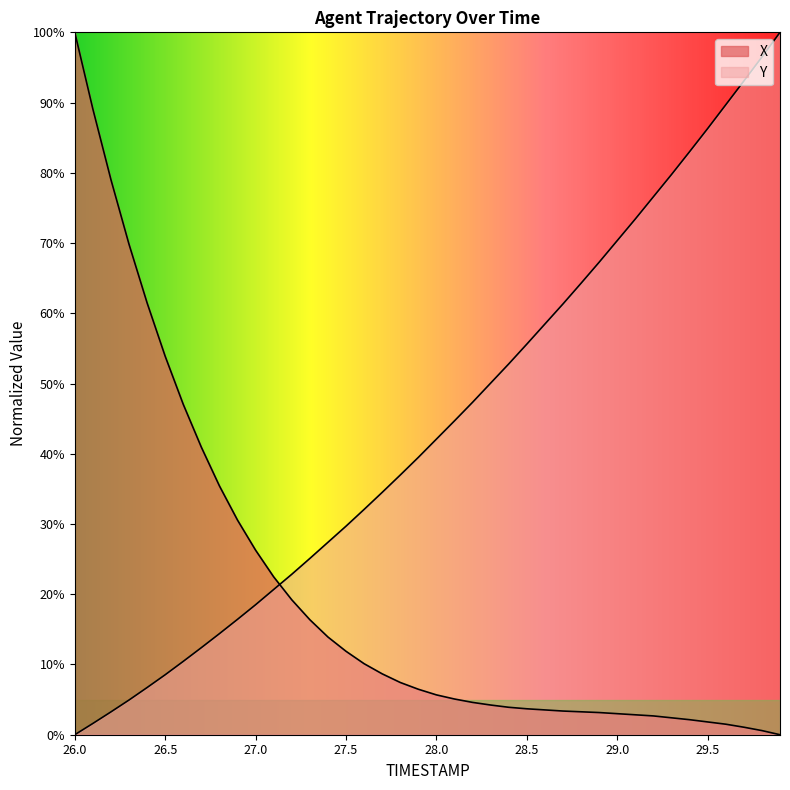

Reading right to left, what are all the values shown in this chart?

X: 29.9=0.0	29.8=0.6	29.7=1.1	29.6=1.5	29.5=1.8	29.4=2.1	29.3=2.4	29.2=2.7	29.1=2.8	29.0=3.0	28.9=3.2	28.8=3.3	28.7=3.4	28.6=3.5	28.5=3.7	28.4=3.9	28.3=4.2	28.2=4.6	28.1=5.1	28.0=5.7	27.9=6.5	27.8=7.4	27.7=8.7	27.6=10.1	27.5=11.9	27.4=13.9	27.3=16.4	27.2=19.2	27.1=22.5	27.0=26.3	26.9=30.6	26.8=35.4	26.7=40.9	26.6=47.0	26.5=53.9	26.4=61.5	26.3=69.8	26.2=79.0	26.1=89.1	26.0=100.0
Y: 29.9=100.0	29.8=96.5	29.7=93.1	29.6=89.7	29.5=86.3	29.4=83.0	29.3=79.8	29.2=76.6	29.1=73.4	29.0=70.4	28.9=67.3	28.8=64.3	28.7=61.3	28.6=58.5	28.5=55.6	28.4=52.8	28.3=50.1	28.2=47.3	28.1=44.7	28.0=42.1	27.9=39.5	27.8=37.0	27.7=34.5	27.6=32.1	27.5=29.7	27.4=27.4	27.3=25.1	27.2=22.8	27.1=20.7	27.0=18.5	26.9=16.4	26.8=14.4	26.7=12.4	26.6=10.4	26.5=8.5	26.4=6.7	26.3=4.9	26.2=3.3	26.1=1.6	26.0=0.0